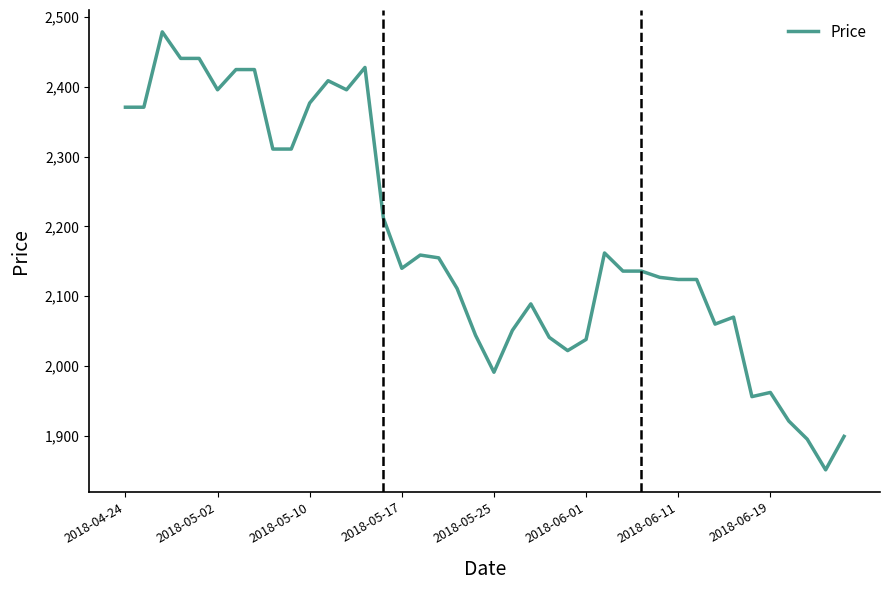

How many series are shown in this chart?

1